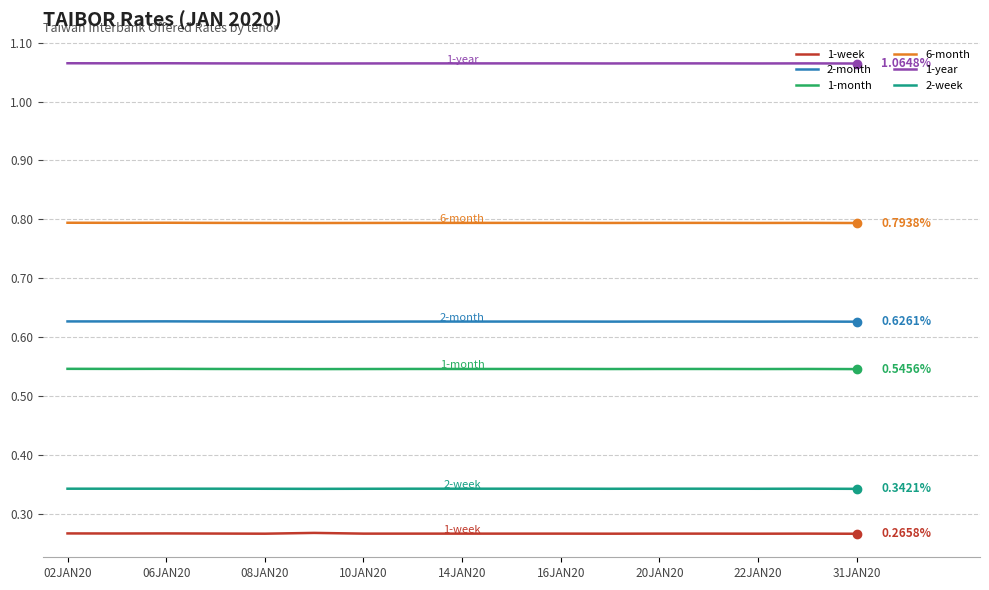

Rank the series by their maximum value, from lowest to highest.

1-week, 2-week, 1-month, 2-month, 6-month, 1-year